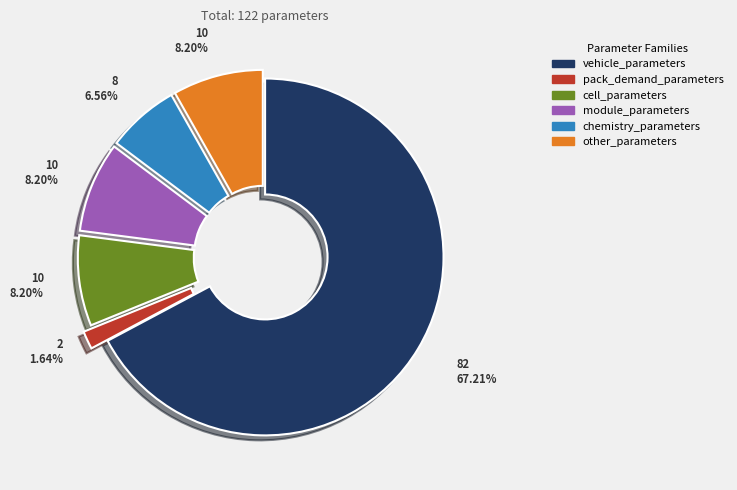

How many segments does this pie chart have?

6